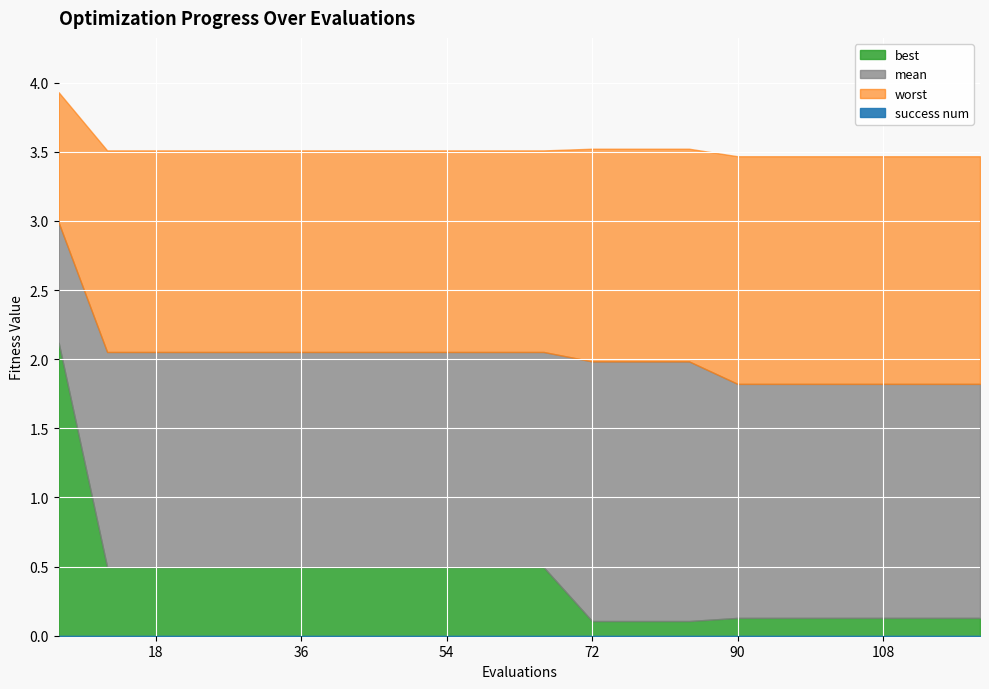

Is the value of mean at 84 greater than the value of worst at 30?

No